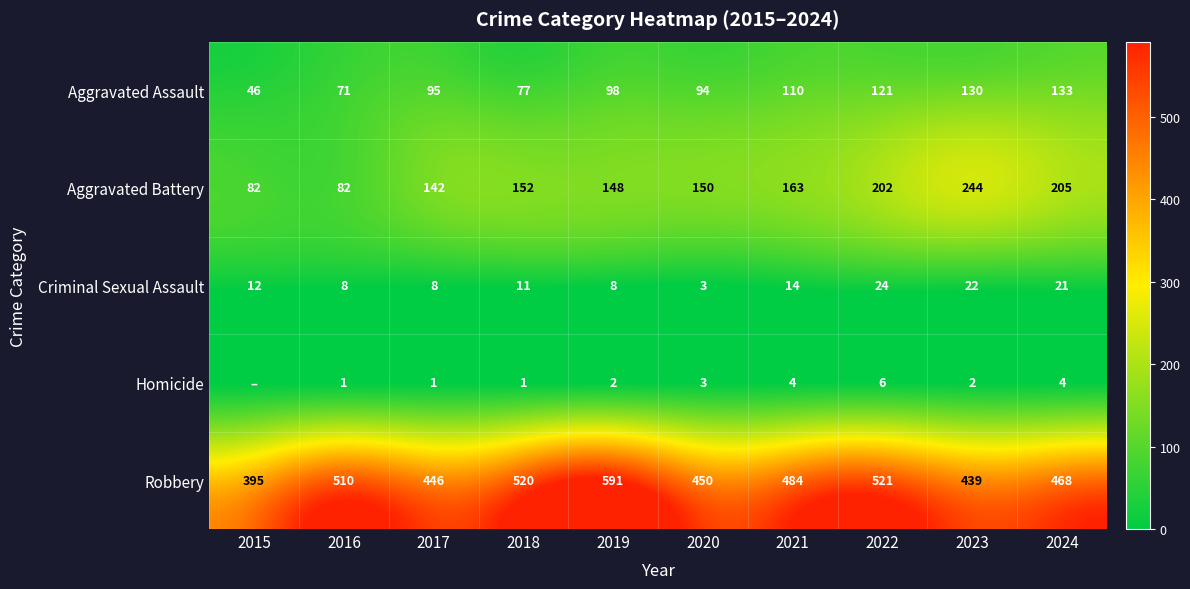

What is the approximate value of Robbery at 2018, to the nearest 10?

520